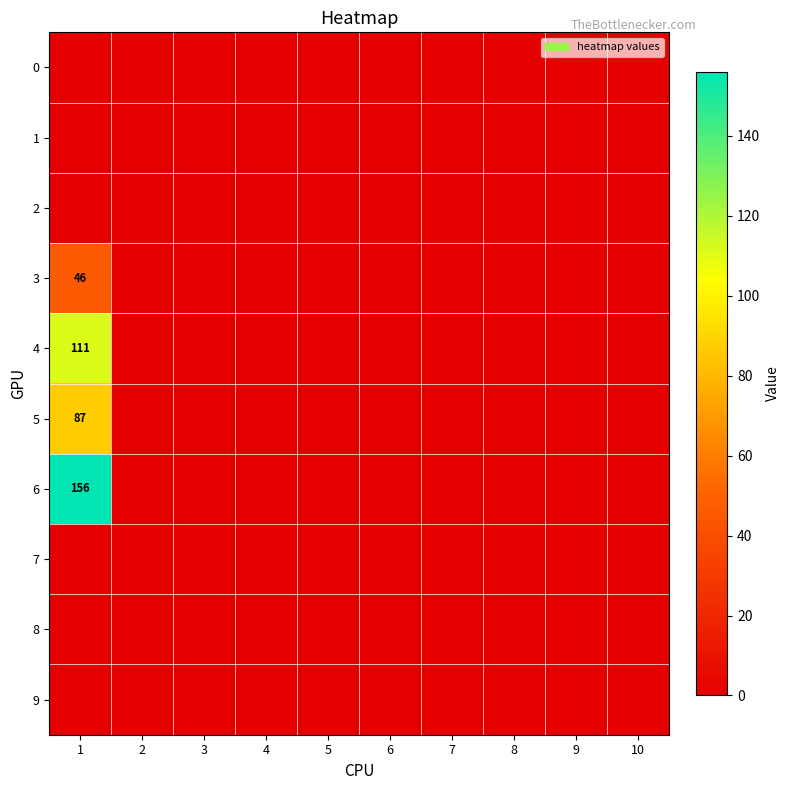

What is the maximum value shown in the chart?

156